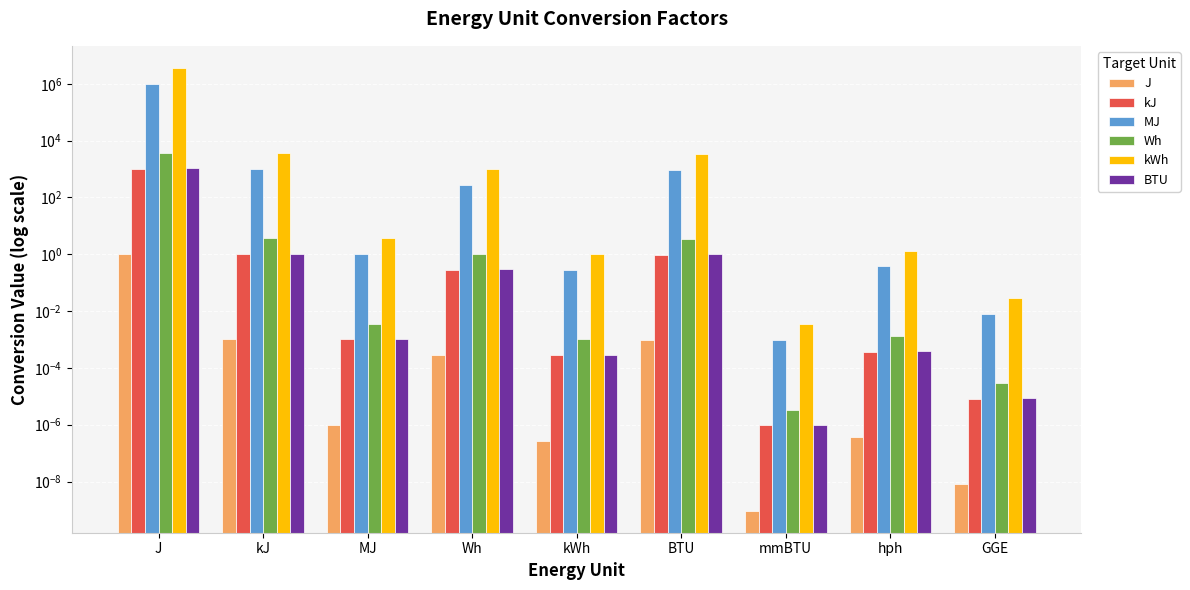

List the series in order of their peak value, highest first.

kWh, MJ, Wh, BTU, kJ, J